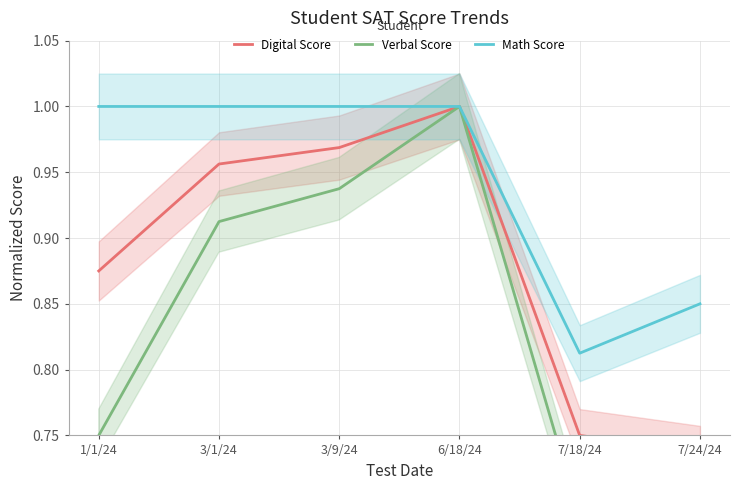

What is the maximum value shown in the chart?

1.0